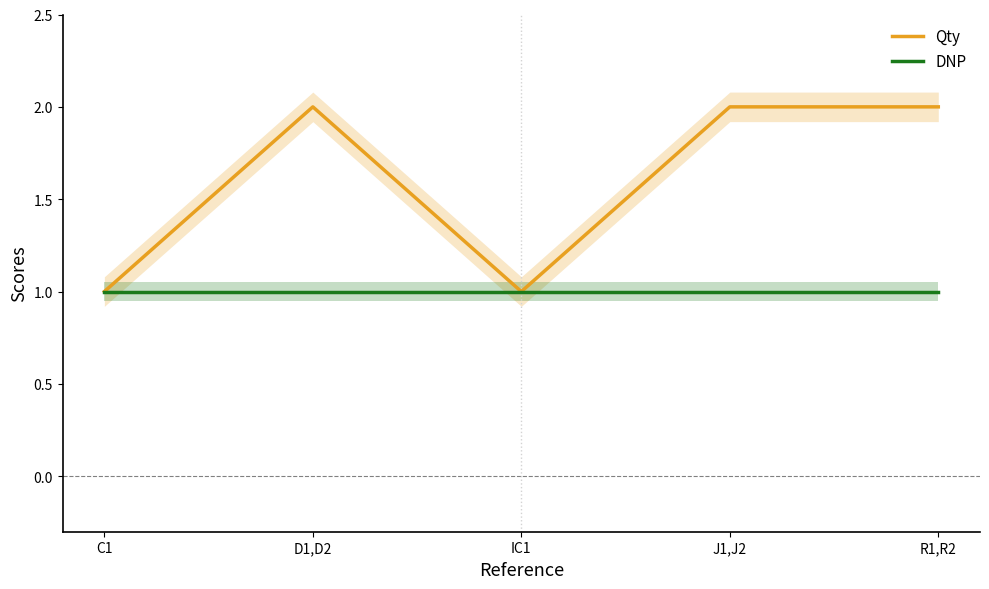

List the series in order of their overall mean, highest first.

Qty, DNP